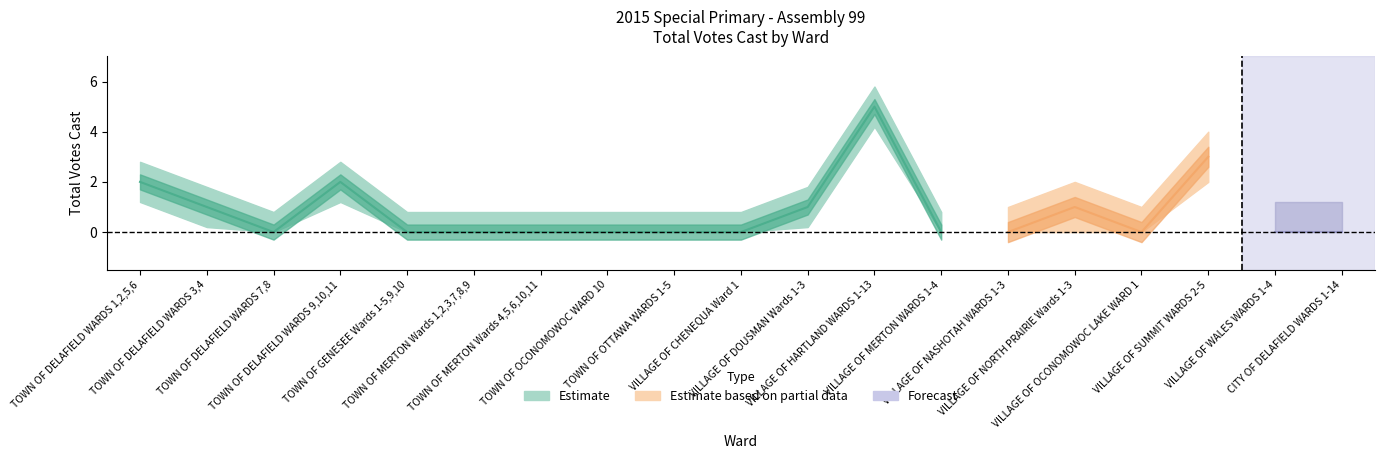

At which category does the chart reach its minimum across all series?

TOWN OF DELAFIELD WARDS 7,8